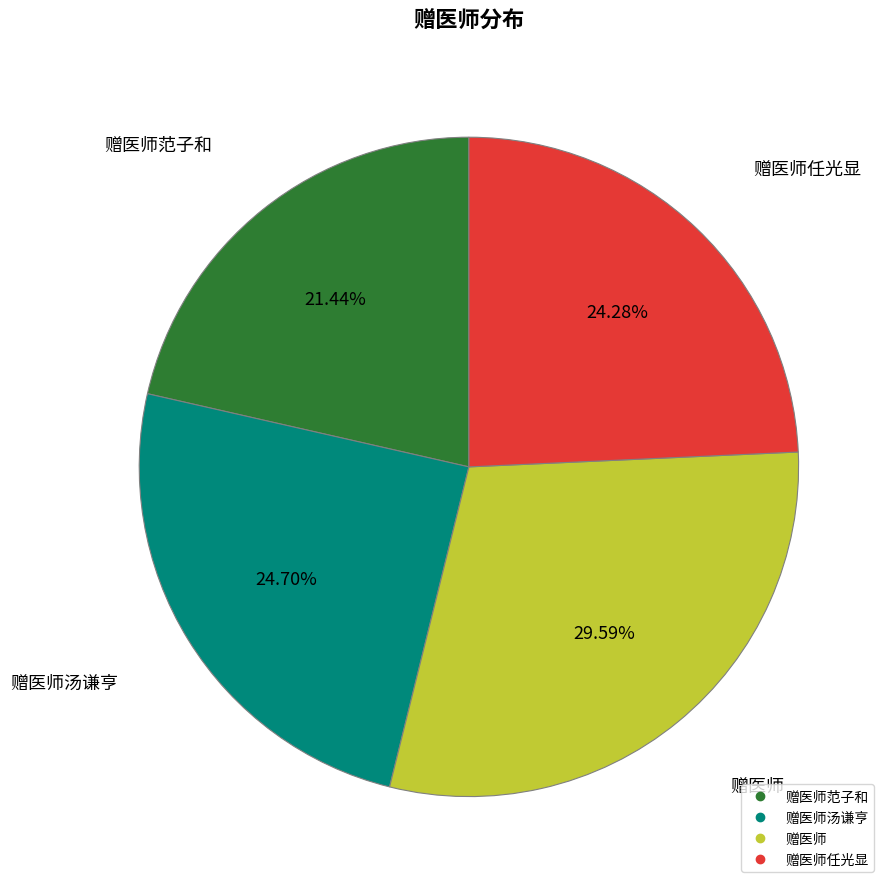

Is there any slice that represents more than half of the pie?

No